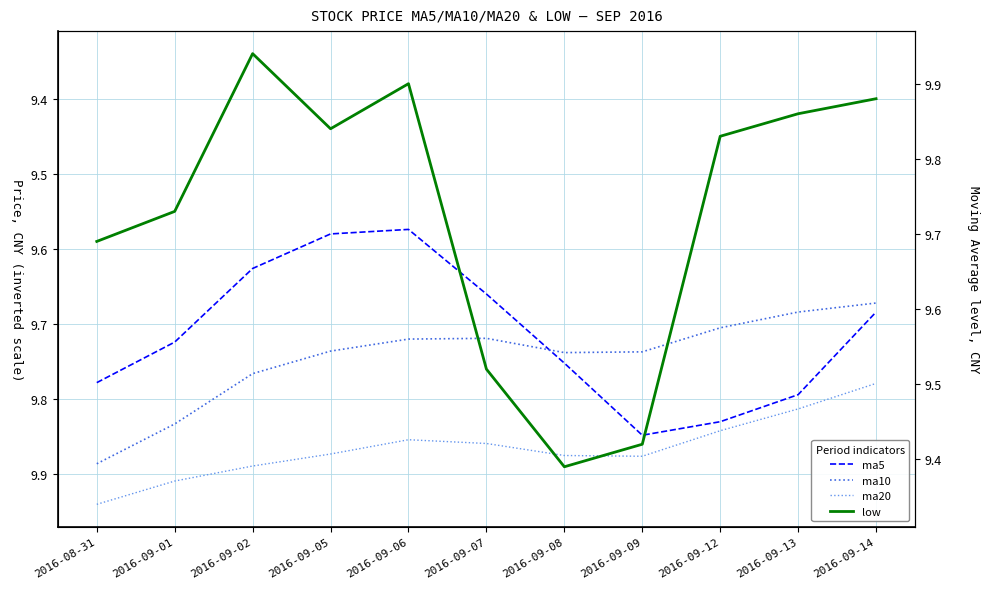

What is the maximum value shown in the chart?

9.9